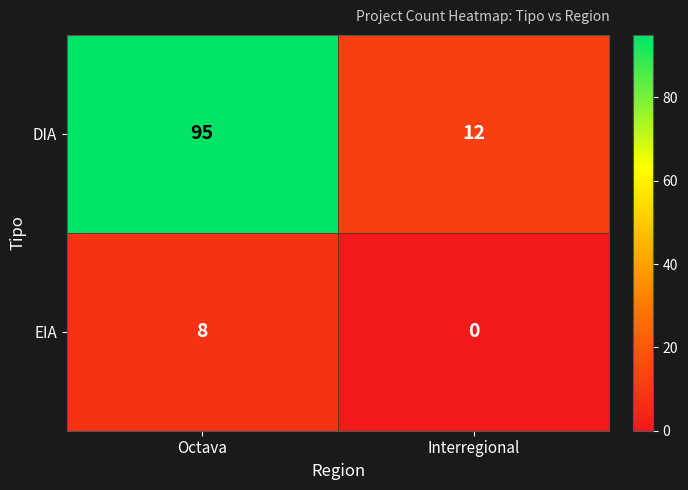

Reading left to right, extract all data points from this chart.

DIA: 95	12
EIA: 8	0